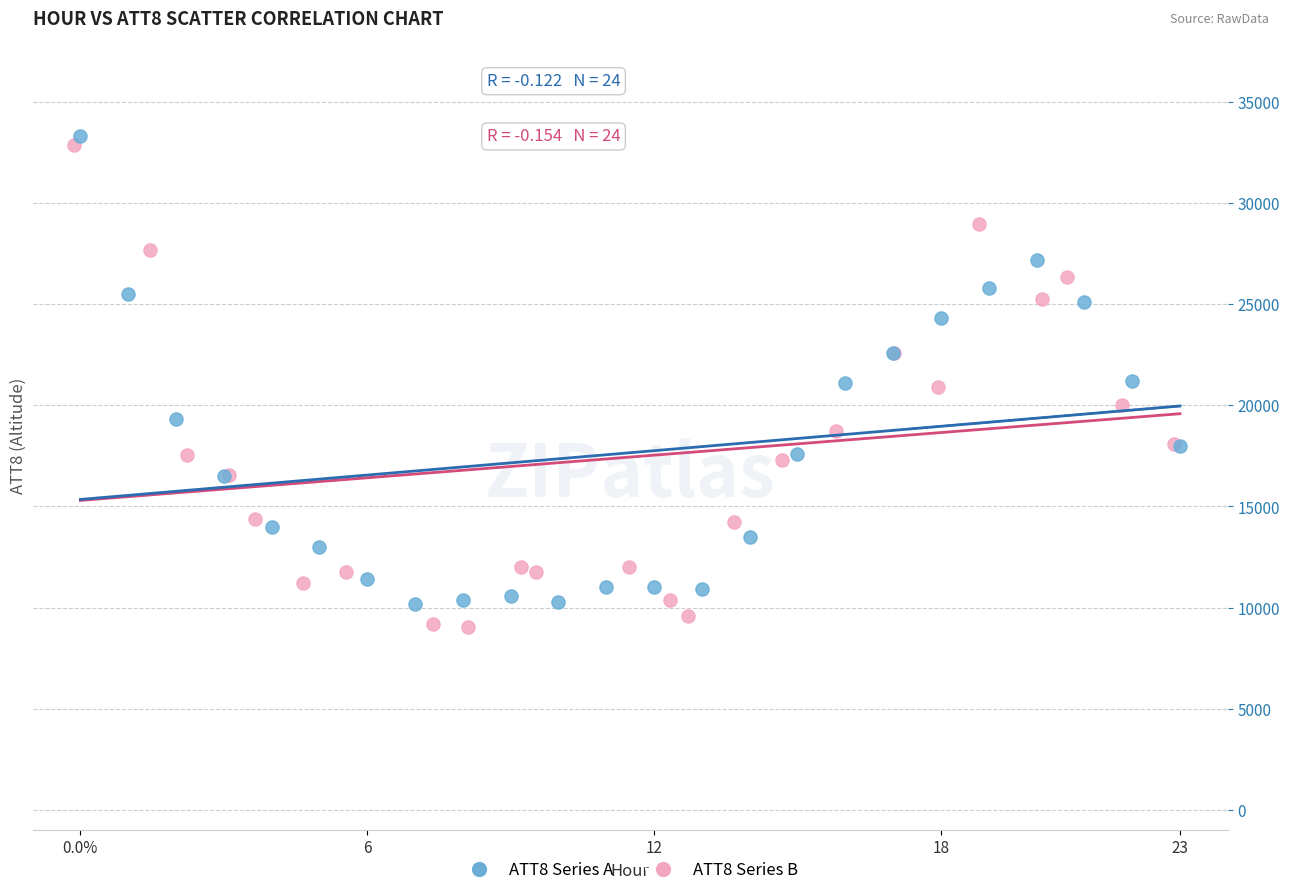

Which series has the largest Y range (max minus min)?

ATT8 Series B